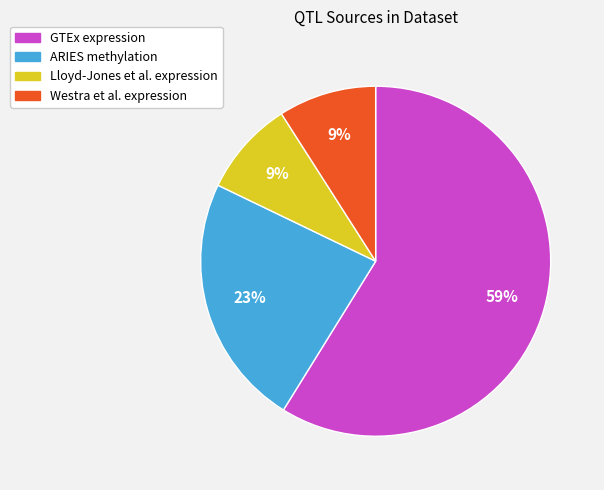

Is the sum of Westra et al. expression and GTEx expression greater than half?

Yes